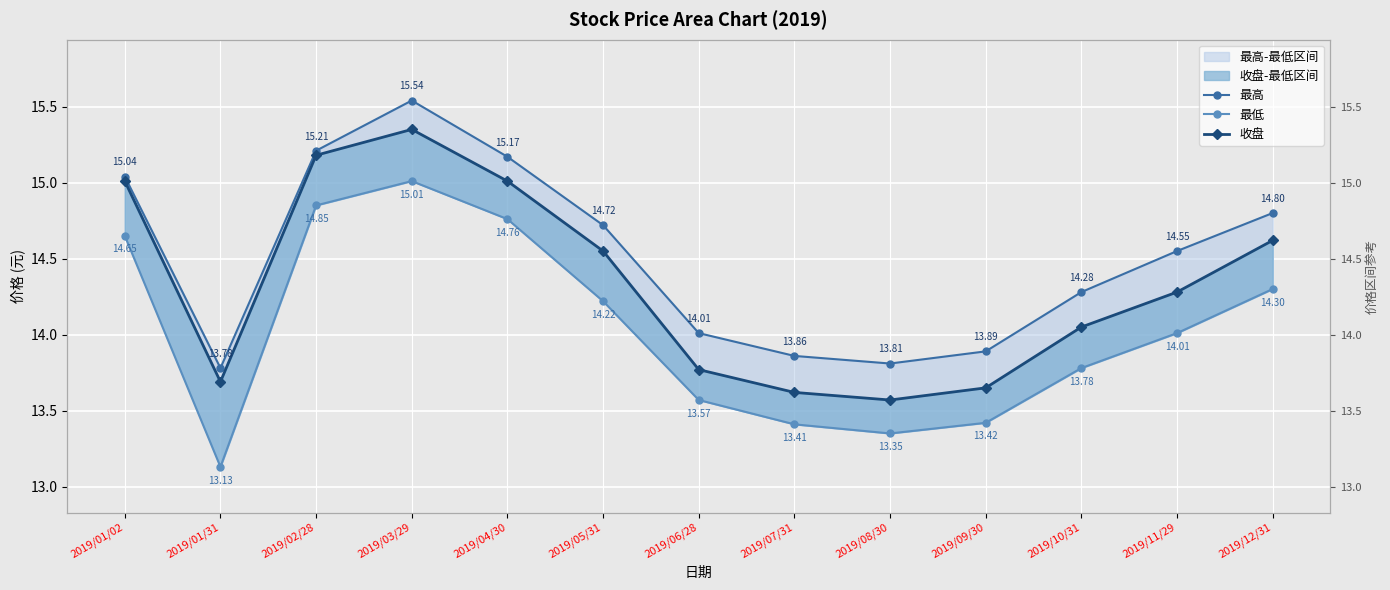

What is the spread (max minus min) of values at 2019/03/29?

0.5